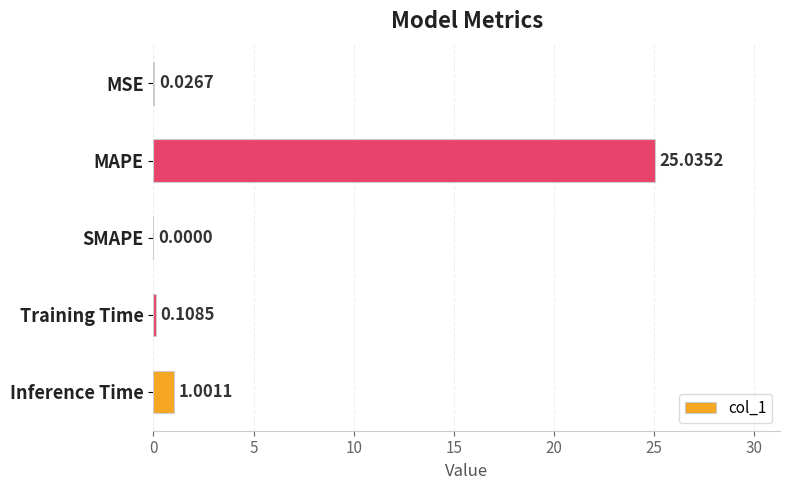

What is the greatest value displayed?

25.0